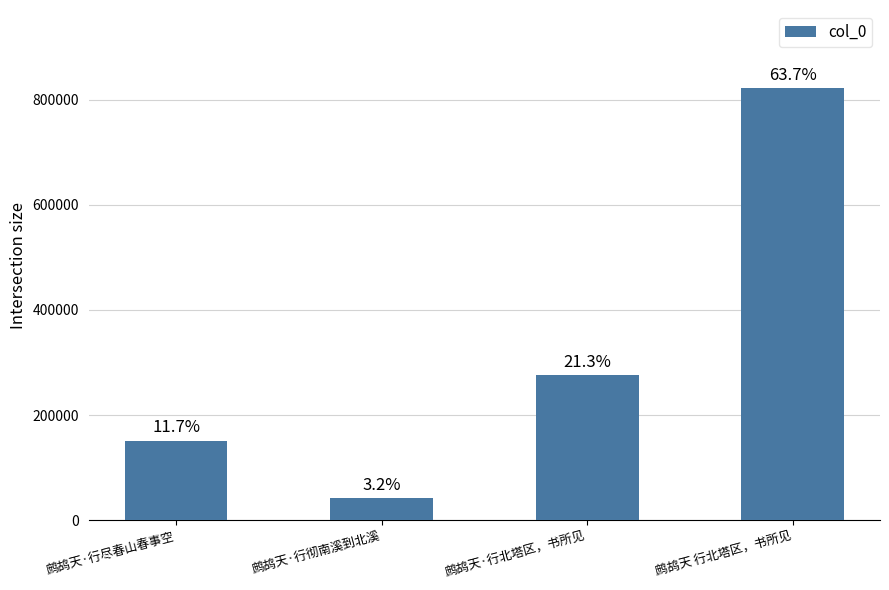

Which label corresponds to the largest value in the chart?

鹧鸪天 行北塔区，书所见